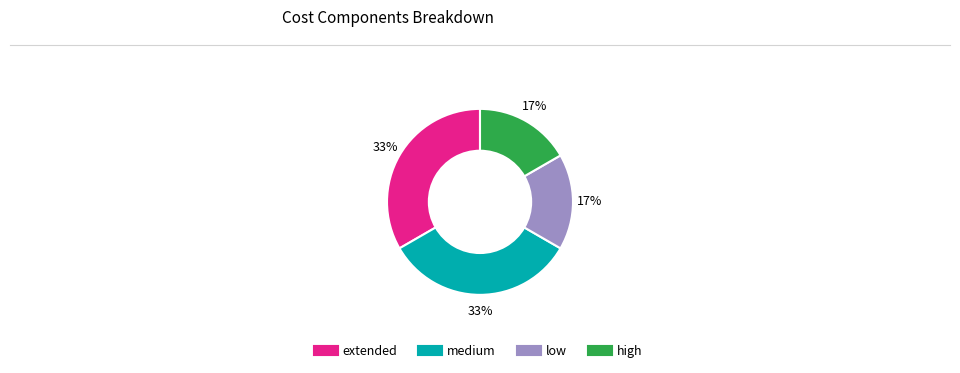

Is it true that high is 17% of the pie?

True